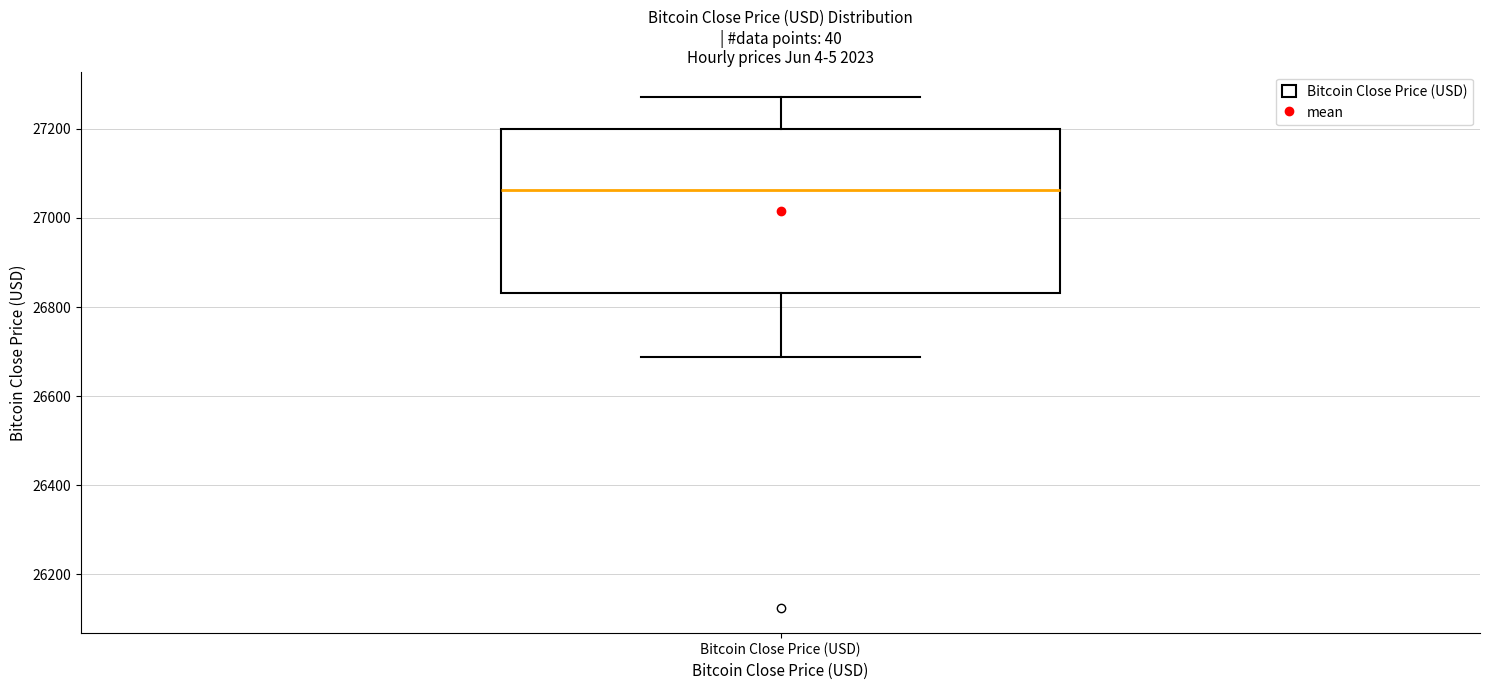

Read this box plot against the y-axis: the position of the median line, the range covered by the box, and the ends of both whiskers. The values are not printed on the chart, so give them approximately, as read against the axis.

median 27060, box 26840 to 27200, whiskers 26680 to 27280